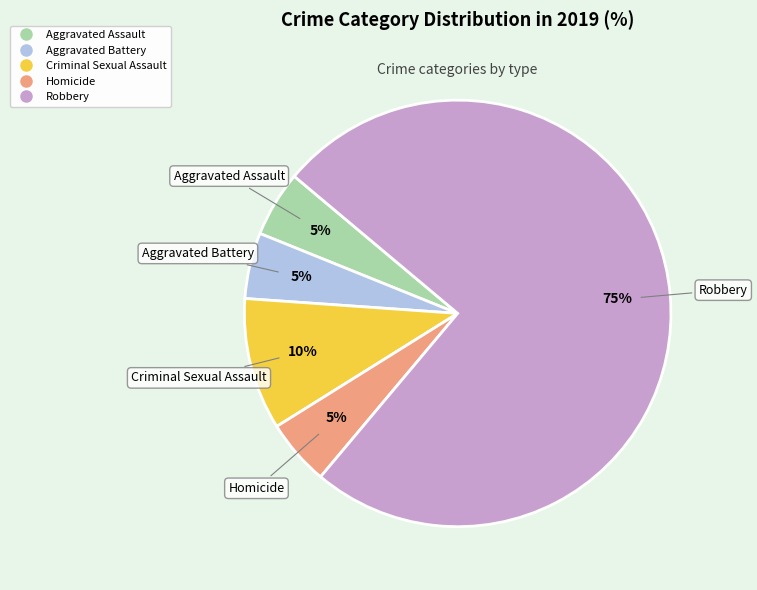

Combined, do Criminal Sexual Assault and Aggravated Assault account for over 50%?

No